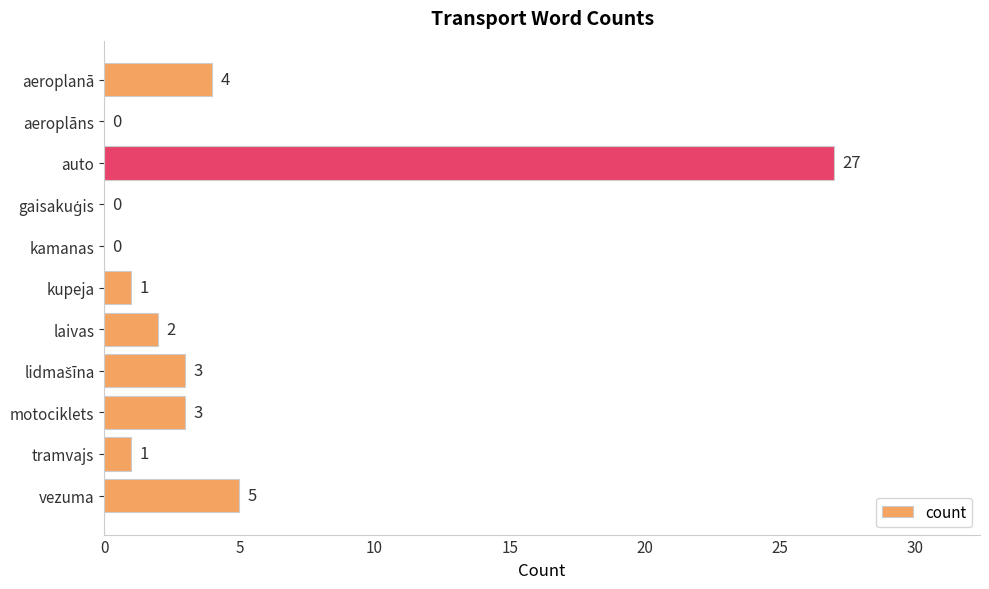

Count the number of data series in this chart.

1